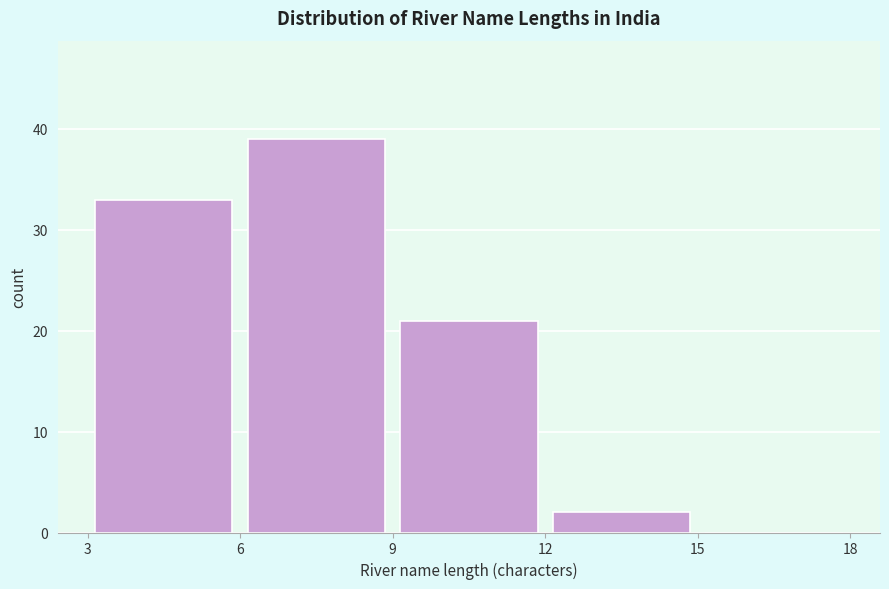

Reading left to right, transcribe this chart: for each bar, give the range it covers on the x-axis and its height. The values are not printed on the chart, so give them approximately, as read against the axis.

3 to 6: 33
6 to 9: 39
9 to 12: 21
12 to 15: 2
15 to 18: 0